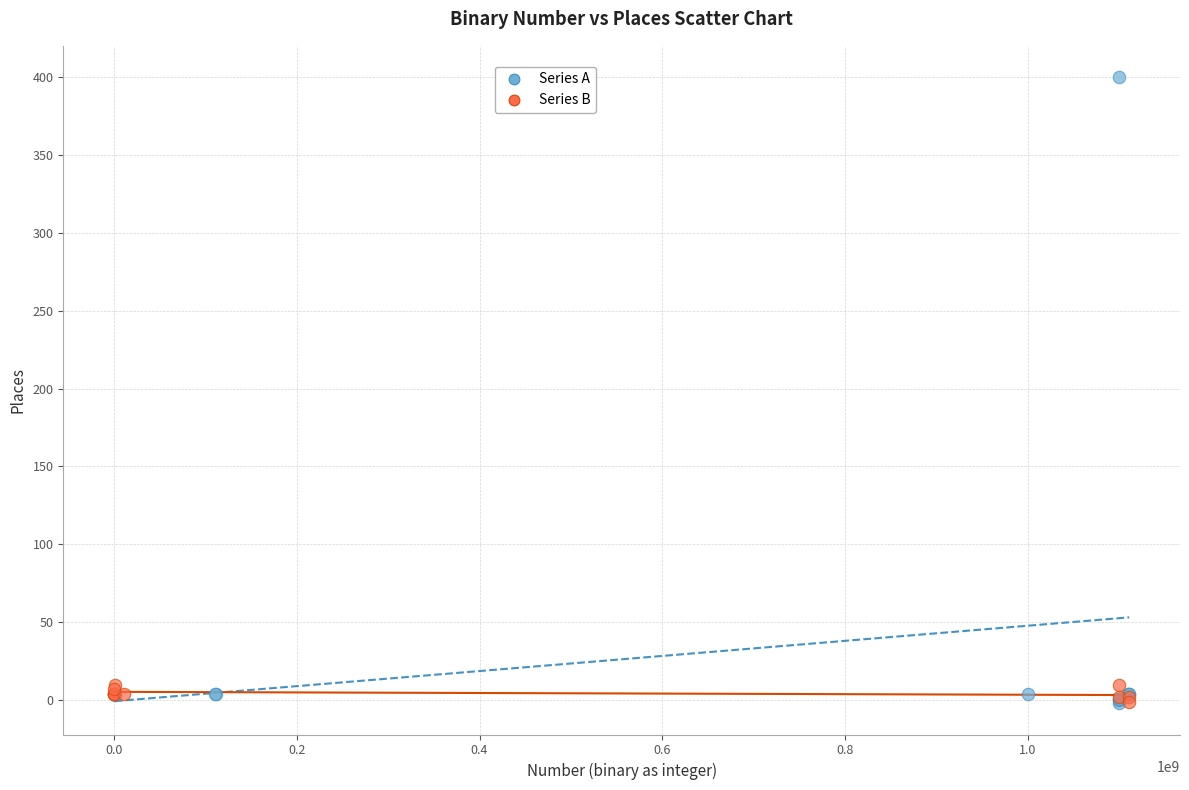

Which series has the largest Y range (max minus min)?

Series A